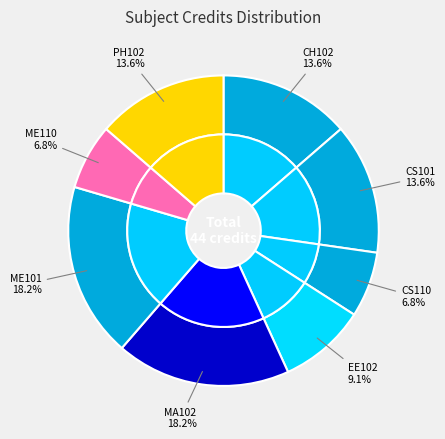

Does PH102 account for over 50% of the chart?

No